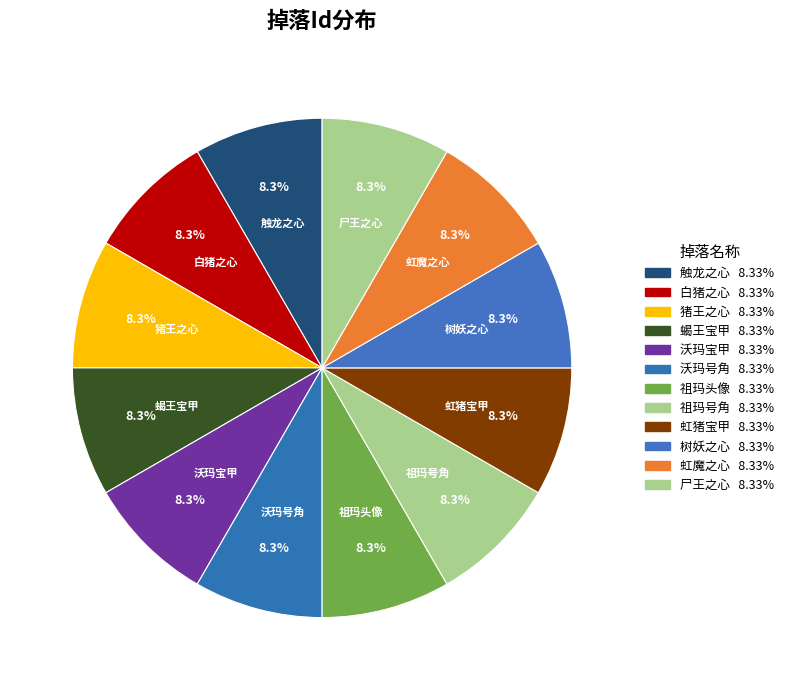

The 祖玛头像 slice represents 23% of the pie. True or false?

False